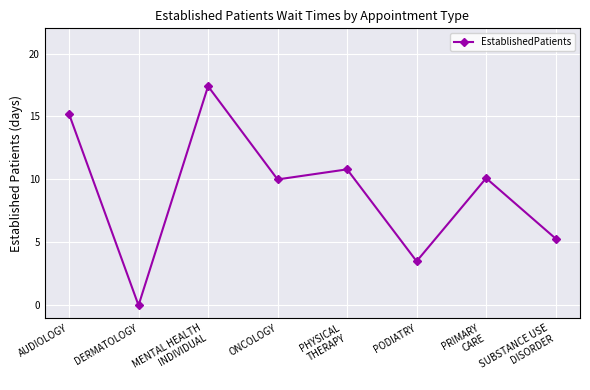

The value at PODIATRY is 2.0. True or false?

False